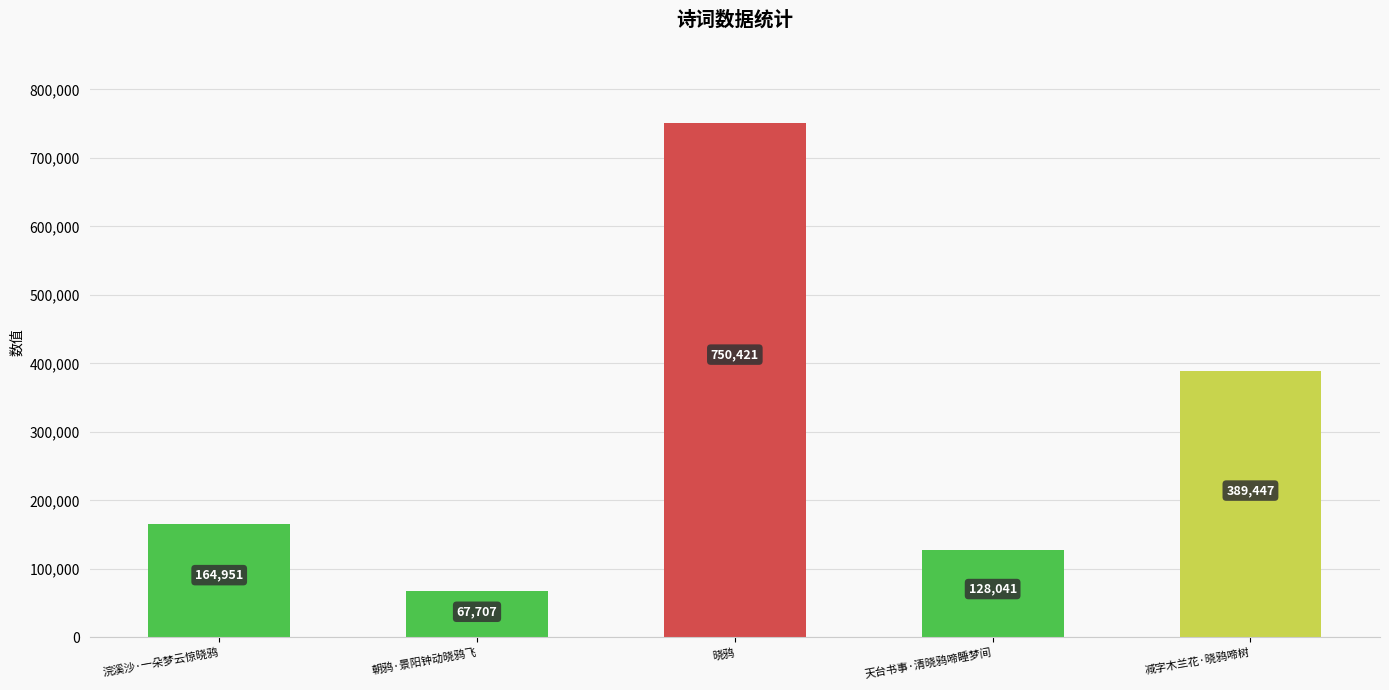

True or false: the data shows 164951 at 浣溪沙·一朵梦云惊晓鸦.

True